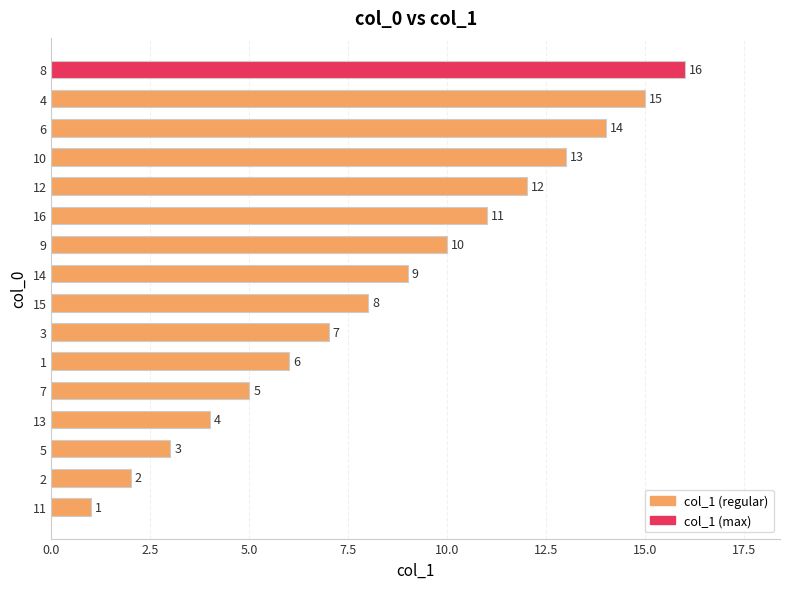

Rank the categories by value from highest to lowest.

8, 4, 6, 10, 12, 16, 9, 14, 15, 3, 1, 7, 13, 5, 2, 11